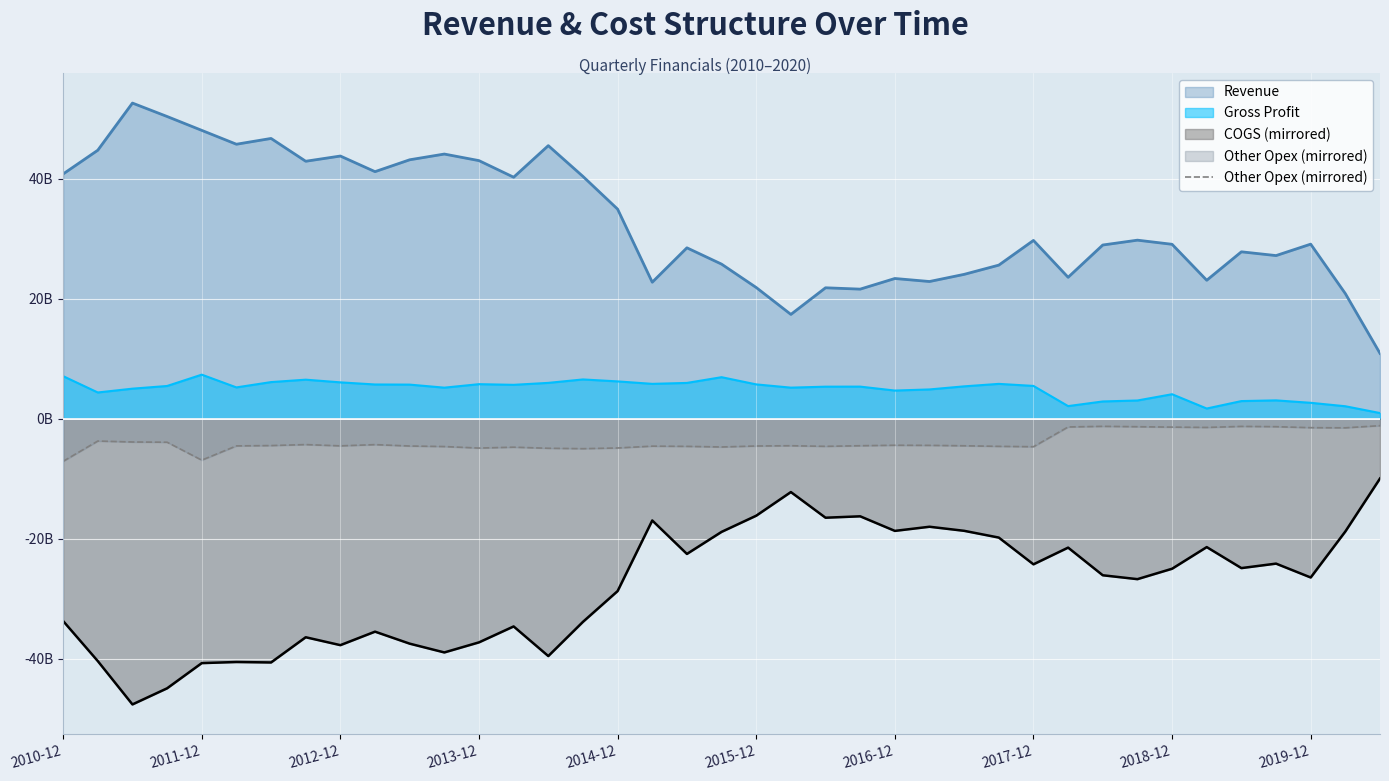

Does the chart display data point markers on the line(s)?

No